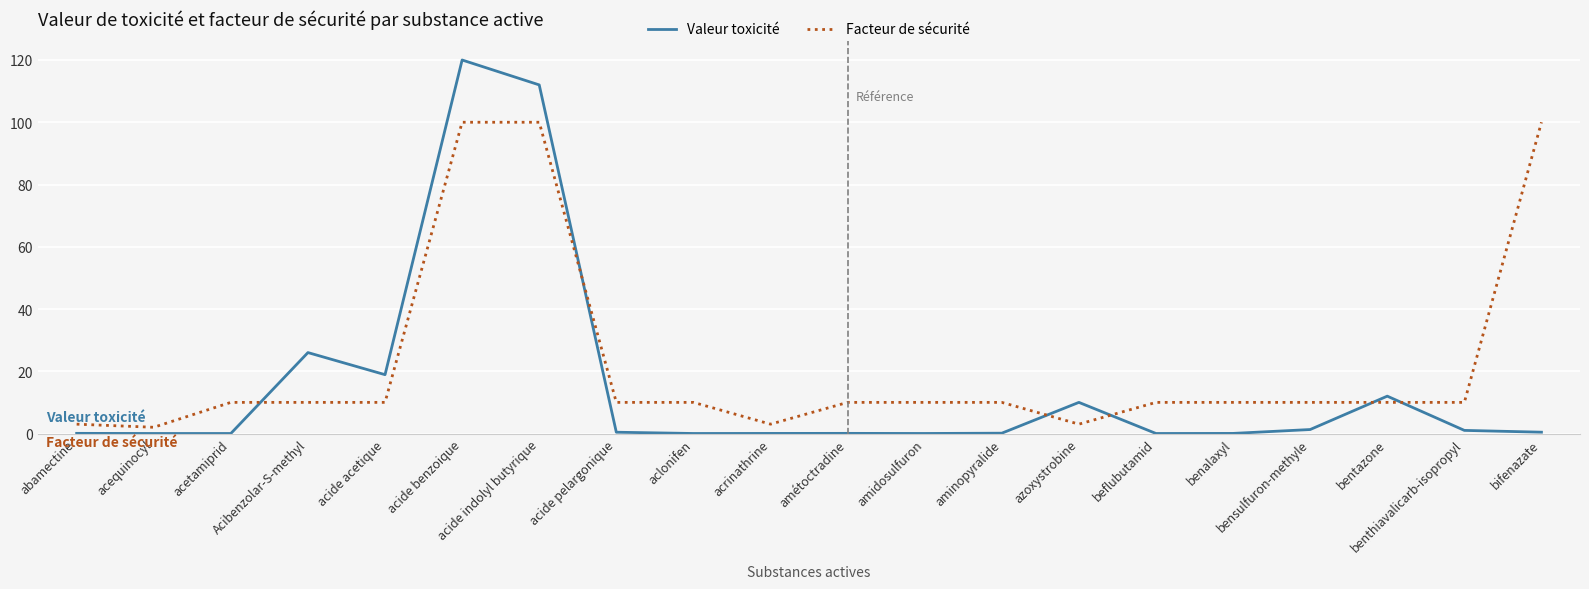

Which series ends up on top after the final intersection of Facteur de sécurité and Valeur toxicité?

Facteur de sécurité